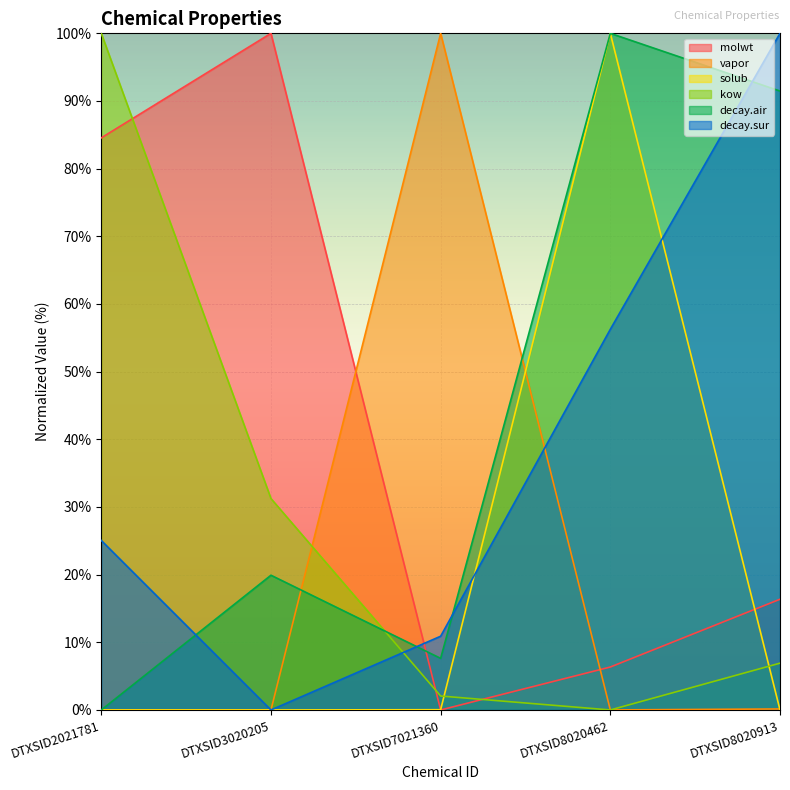

Which category has the highest value in the decay.sur series?

DTXSID8020913